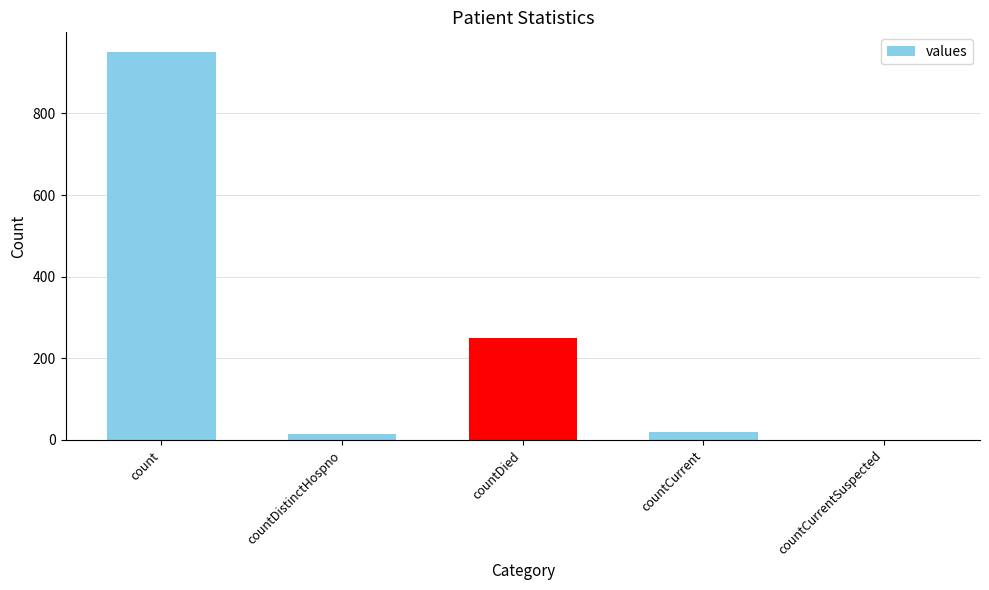

What value does the data have at count?

951